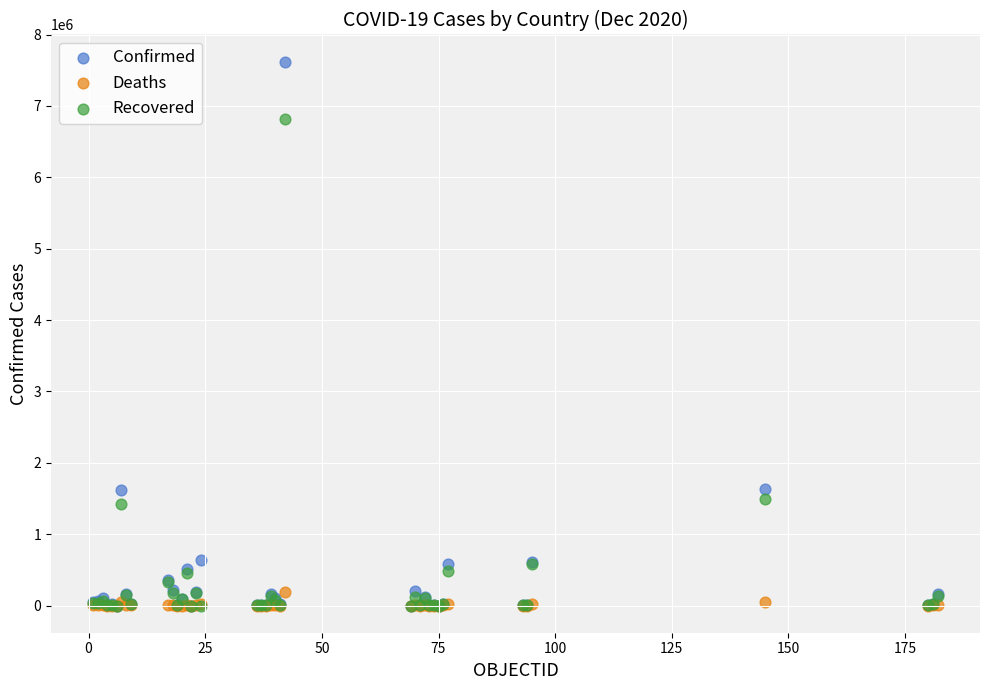

What are all the series names shown in the legend?

Confirmed, Deaths, Recovered